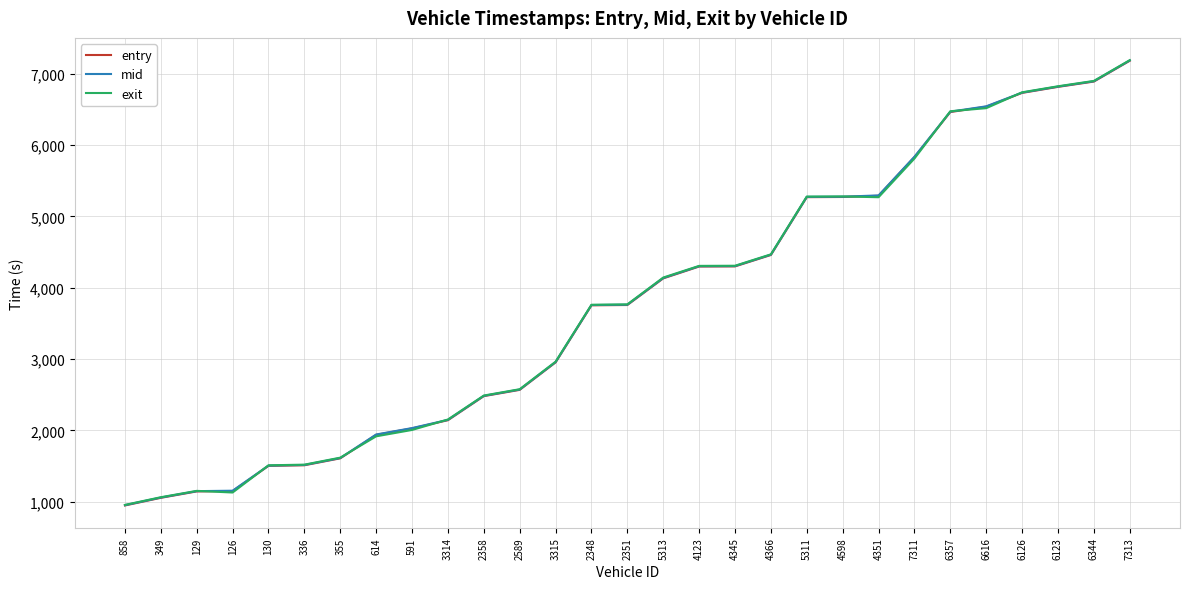

List the series in order of their overall mean, highest first.

mid, exit, entry